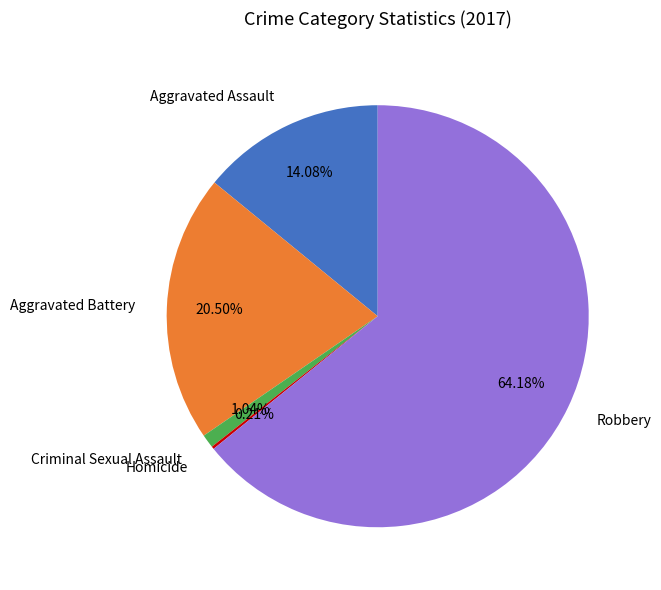

Between Criminal Sexual Assault and Aggravated Assault, which is larger?

Aggravated Assault